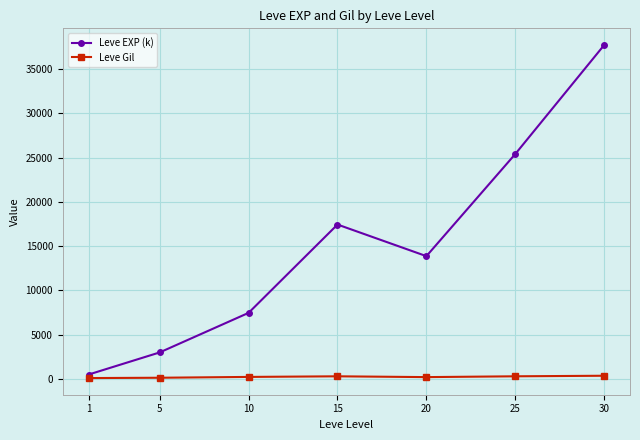

Which series has the largest total across all categories?

Leve EXP (k)